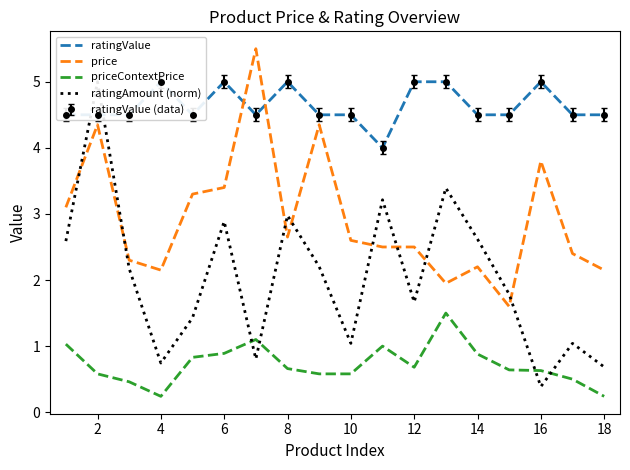

True or false: priceContextPrice and price cross at least once.

False